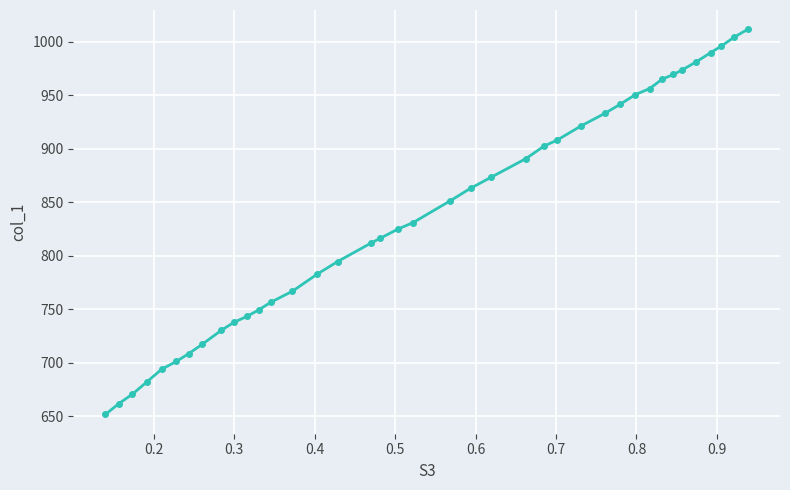

What is the maximum value shown in the chart?

1011.5